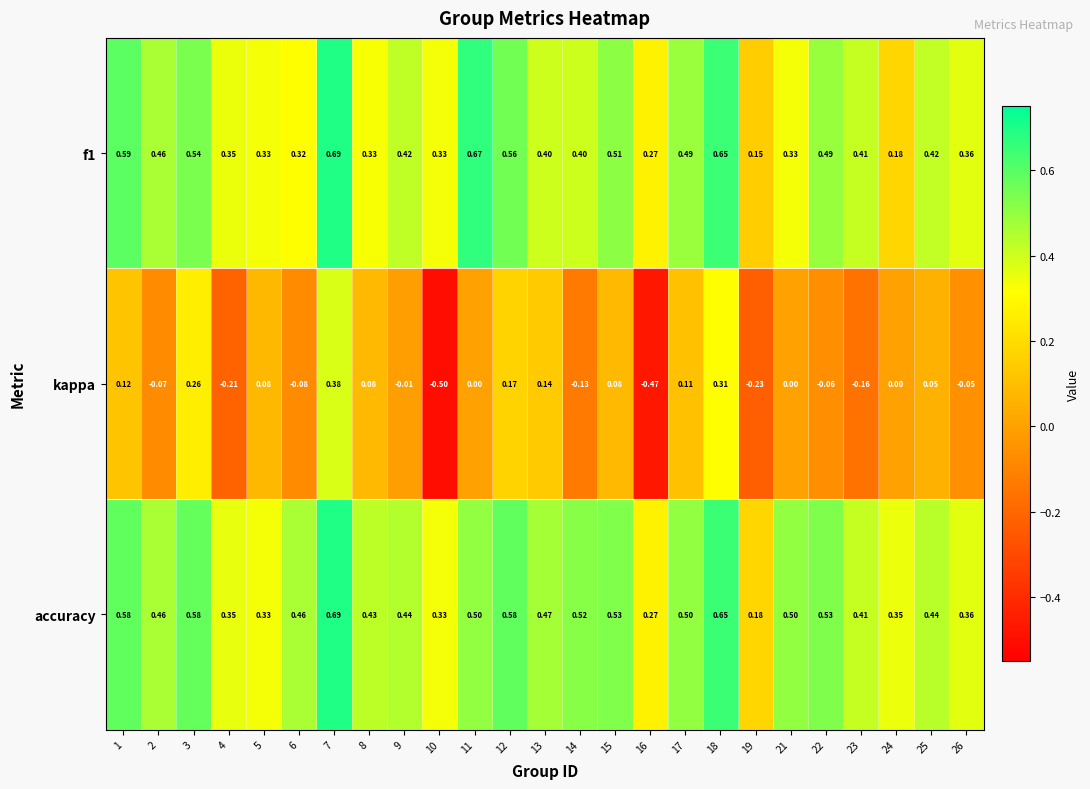

Which series has the widest spread of values?

kappa